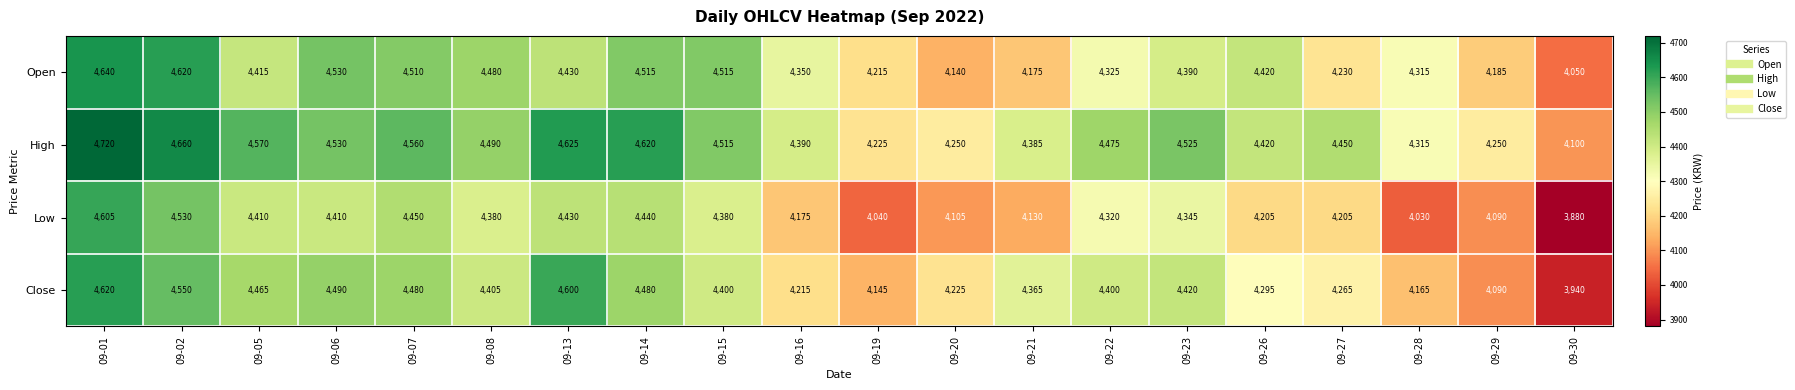

What is the sum of the High values at 09-21 and 09-14?

9005